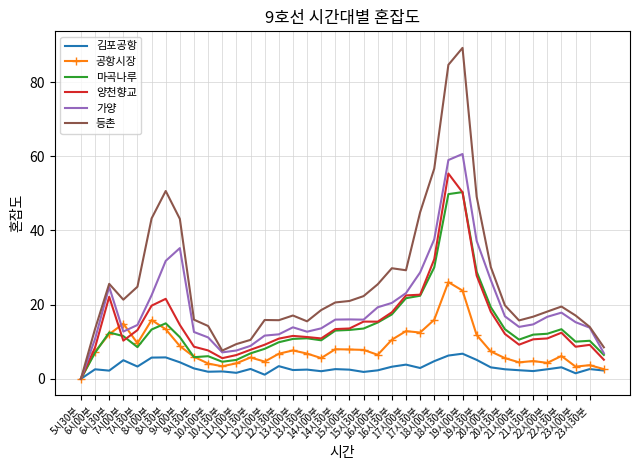

What is the greatest value displayed?

89.2